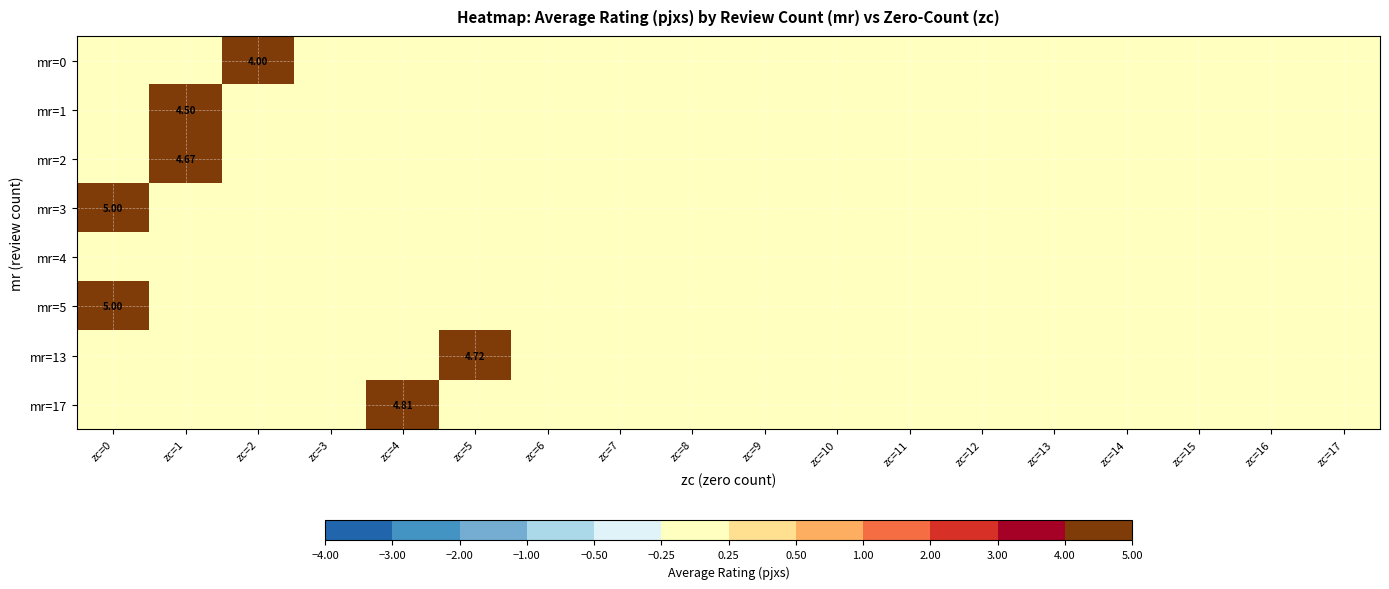

Count the mr=1 values in the range 0 to 1.

17